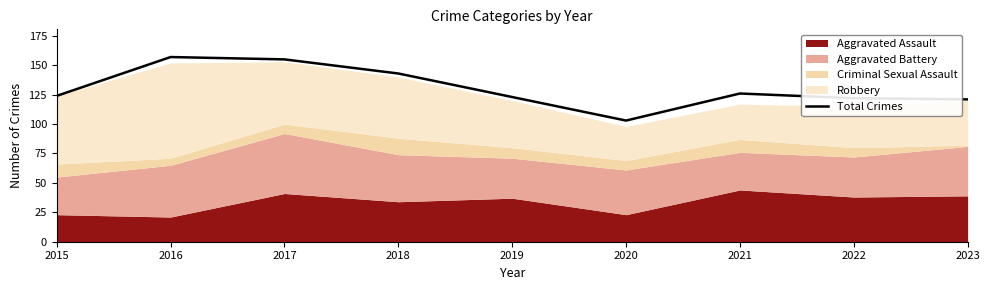

How many lines are shown in the chart?

1